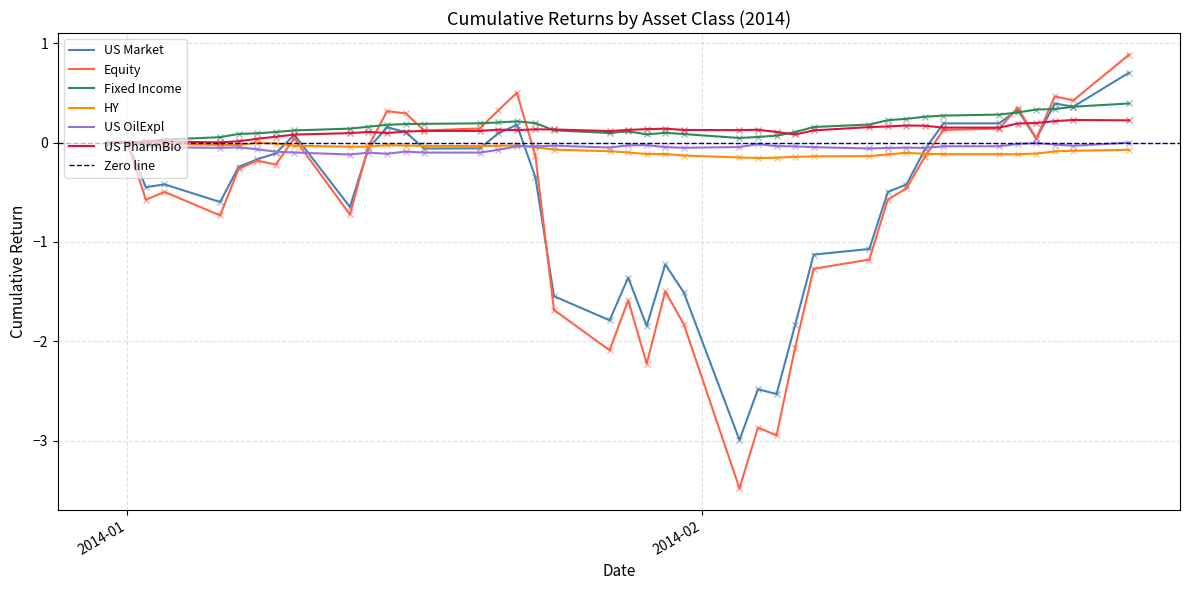

How many data points does each series have?

40